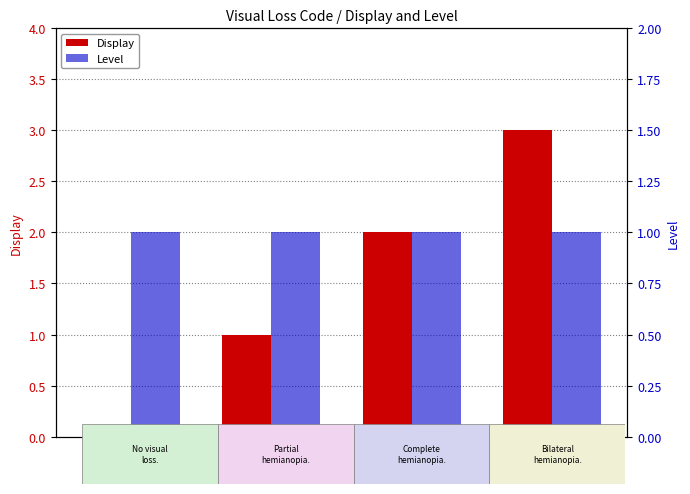

At which category is the sum across all series the highest?

3